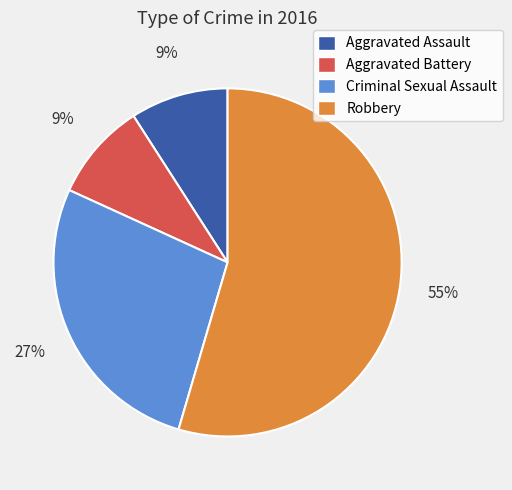

What is the largest slice in the pie chart?

Robbery